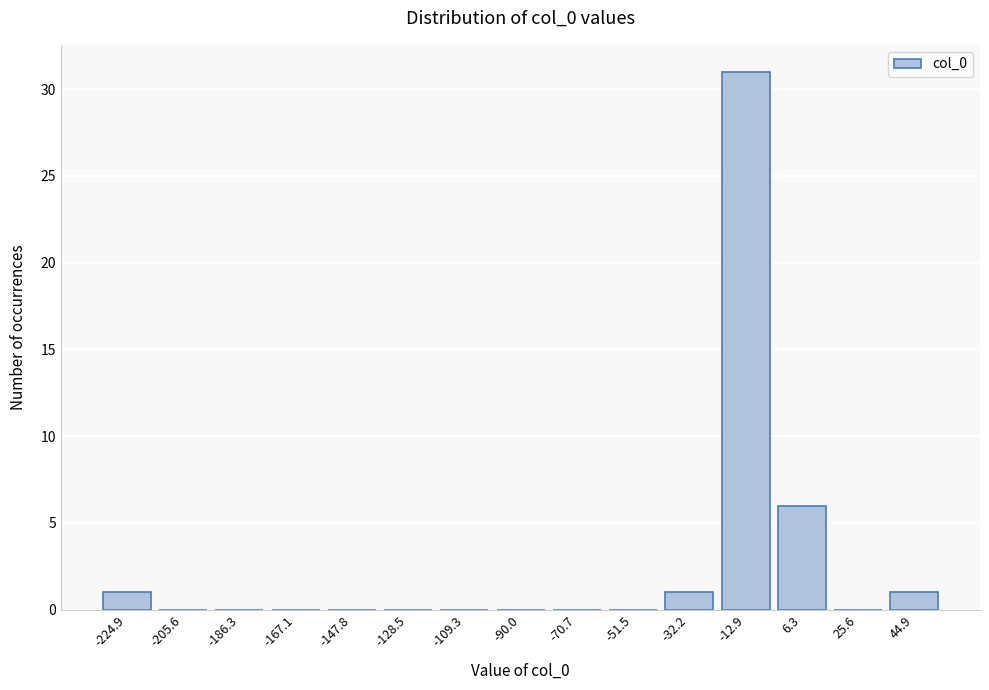

Reading left to right, list all the values displayed in this chart.

-224.9=1	-205.6=0	-186.3=0	-167.1=0	-147.8=0	-128.5=0	-109.3=0	-90.0=0	-70.7=0	-51.5=0	-32.2=1	-12.9=31	6.3=6	25.6=0	44.9=1